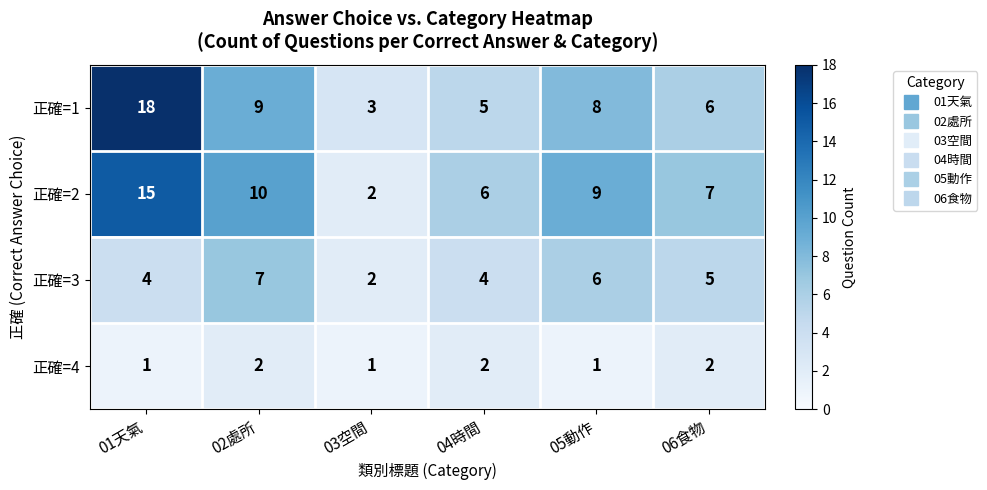

The value of 正確=4 at 04時間 is 2. True or false?

True